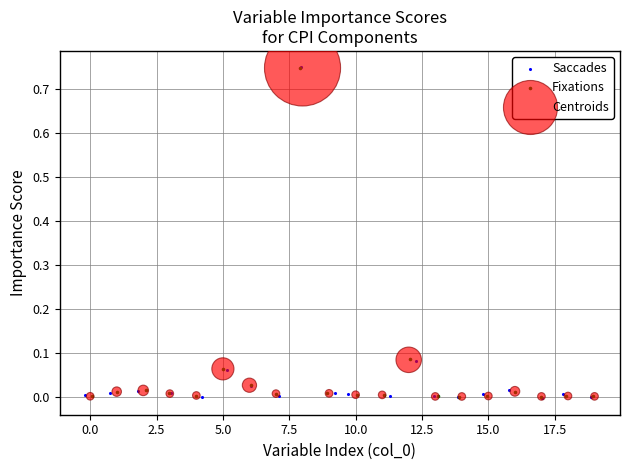

Which series has the largest Y range (max minus min)?

Saccades